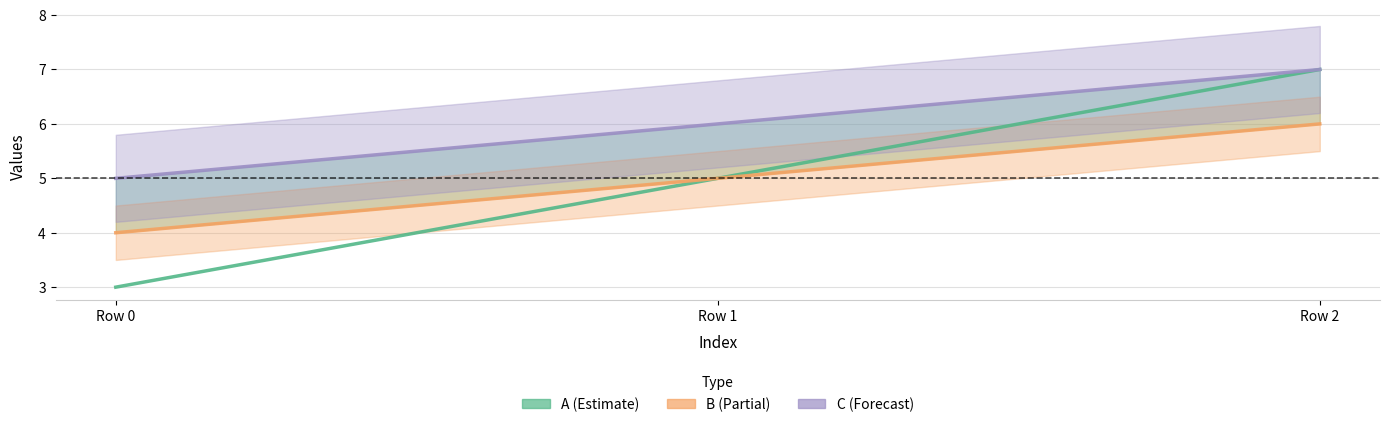

Between Row 2 and Row 0, which is larger?

Row 2